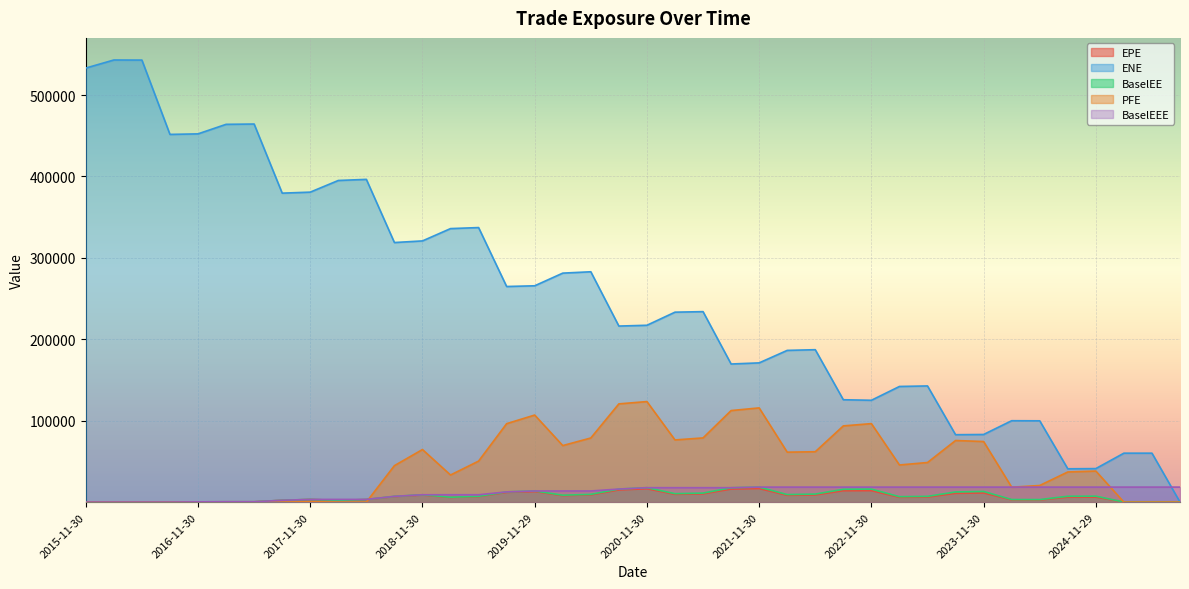

What value does the BaselEEE series have at 2017-08-31?

2211.3